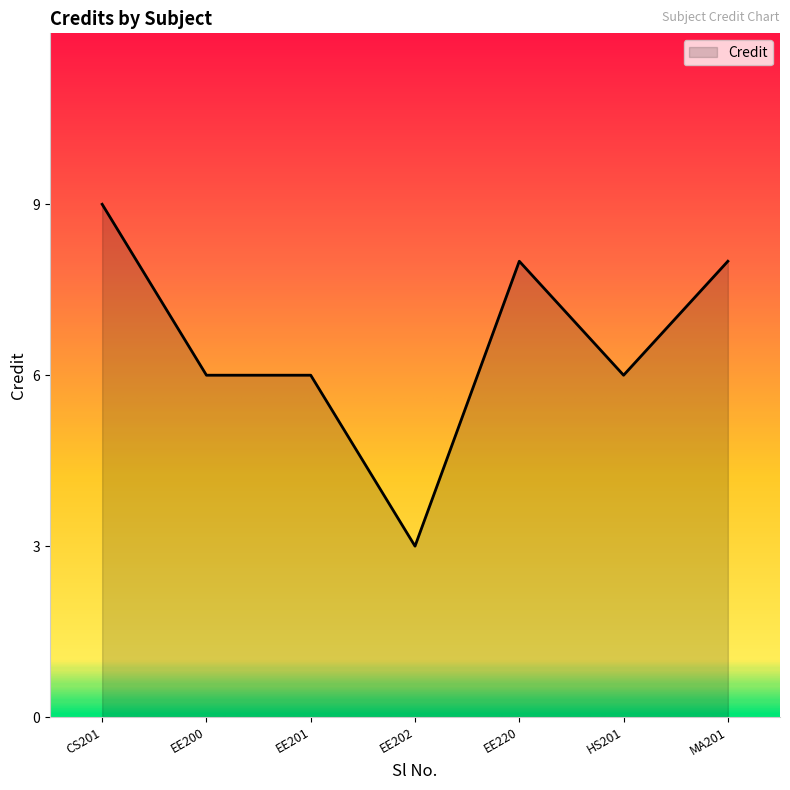

What is the difference between the second highest and minimum values?

5